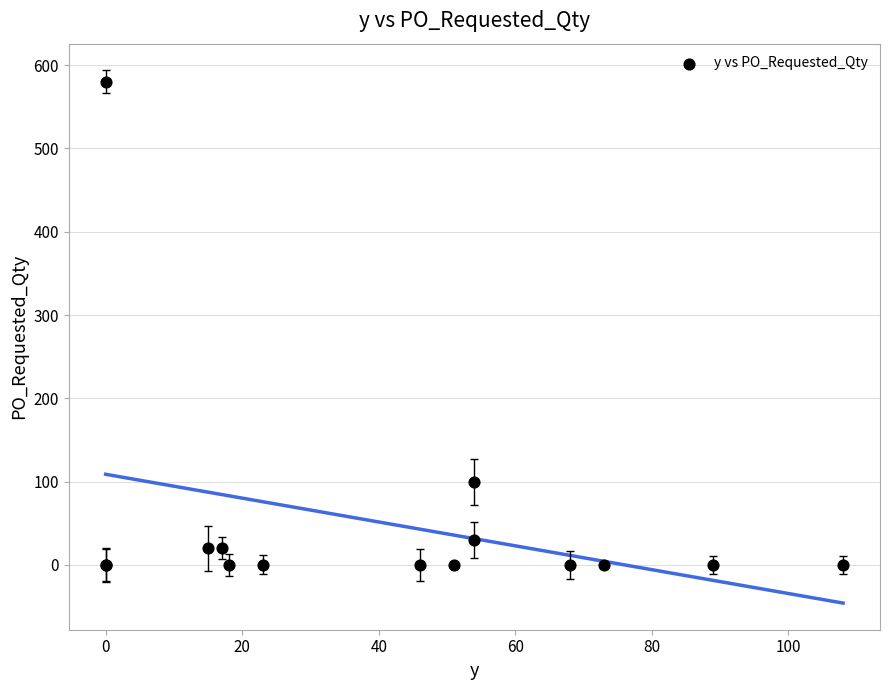

What Y value in the scatter plot is closest to 290?

100